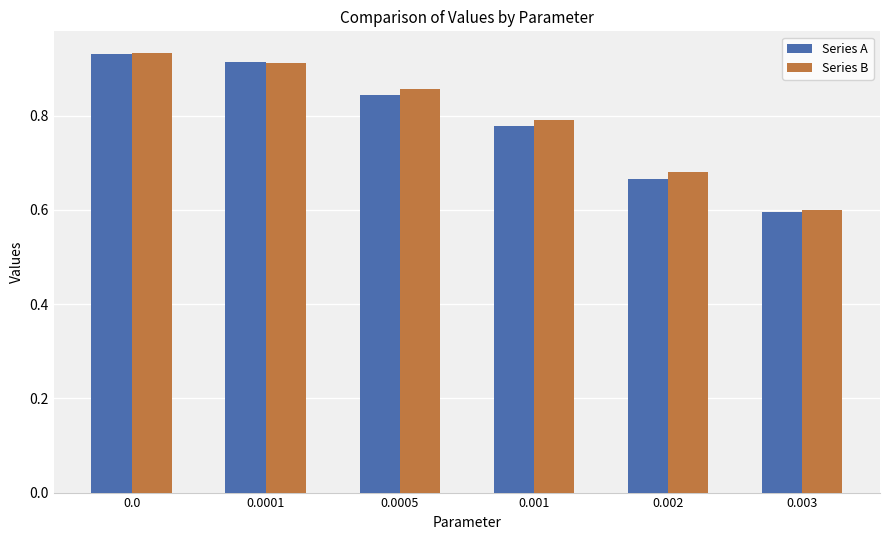

How many Series B values are between 0 and 1?

6